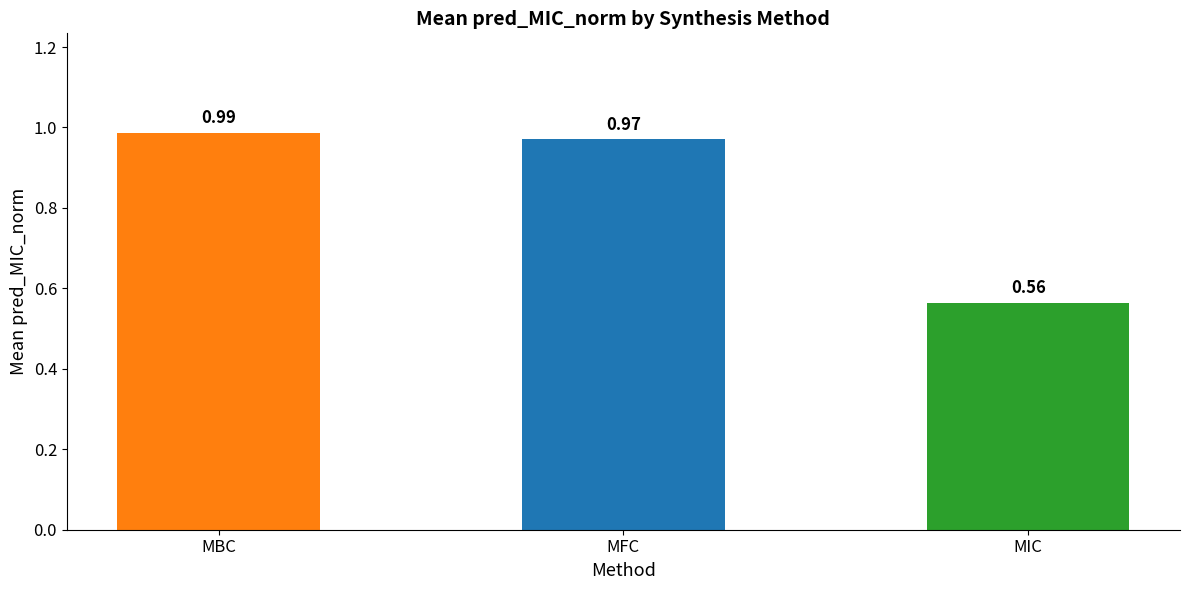

Which label corresponds to the smallest value in the chart?

MIC